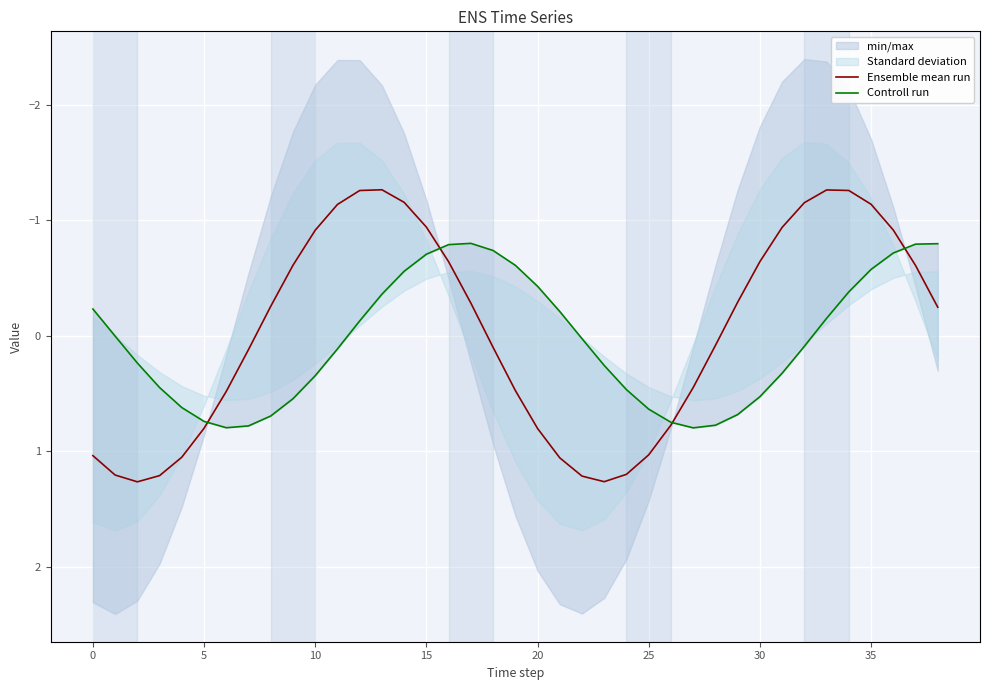

How many data points in Ensemble mean run are above 0?

19